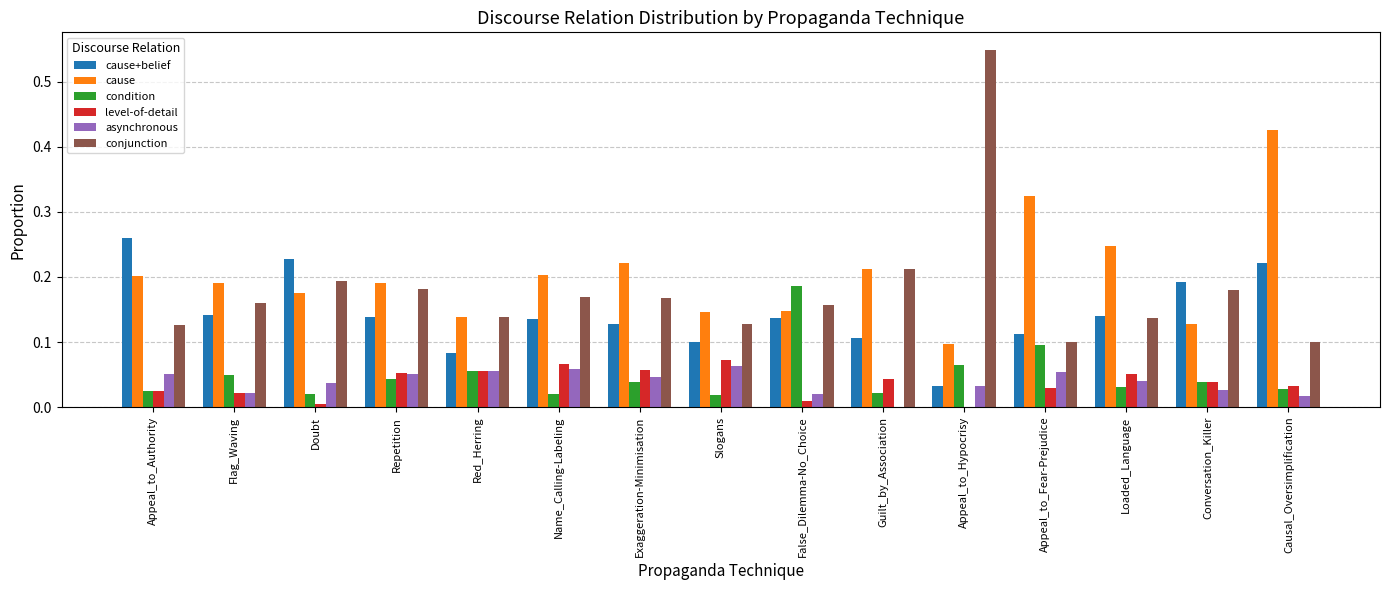

Between Appeal_to_Authority and Guilt_by_Association, which series saw the biggest shift?

cause+belief